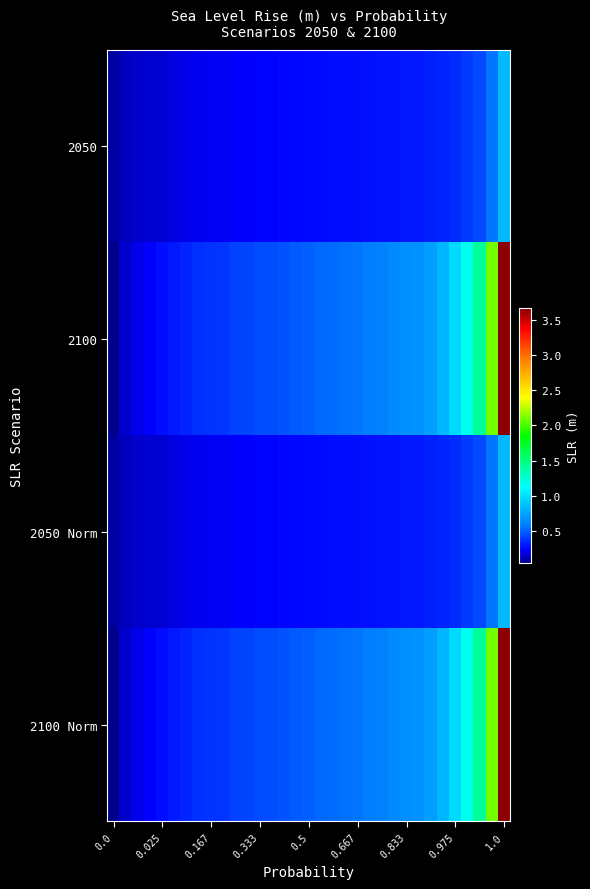

Reading left to right, transcribe all the data shown in this chart.

2050: 0.1	0.1	0.1	0.1	0.2	0.2	0.2	0.2	0.2	0.2	0.2	0.2	0.2	0.2	0.2	0.2	0.2	0.2	0.3	0.3	0.3	0.3	0.3	0.3	0.3	0.3	0.3	0.3	0.3	0.4	0.4	0.6	0.8
2100: 0.0	0.1	0.2	0.2	0.3	0.3	0.3	0.4	0.4	0.4	0.4	0.4	0.4	0.4	0.5	0.5	0.5	0.5	0.5	0.6	0.6	0.6	0.6	0.6	0.7	0.7	0.7	0.8	1.0	1.2	1.4	2.1	3.7
2050 Norm: 0.1	0.1	0.1	0.1	0.2	0.2	0.2	0.2	0.2	0.2	0.2	0.2	0.2	0.2	0.2	0.2	0.2	0.2	0.3	0.3	0.3	0.3	0.3	0.3	0.3	0.3	0.3	0.3	0.3	0.4	0.4	0.6	0.8
2100 Norm: 0.0	0.1	0.2	0.2	0.3	0.3	0.3	0.4	0.4	0.4	0.4	0.4	0.4	0.4	0.5	0.5	0.5	0.5	0.5	0.6	0.6	0.6	0.6	0.6	0.7	0.7	0.7	0.8	1.0	1.2	1.4	2.1	3.7